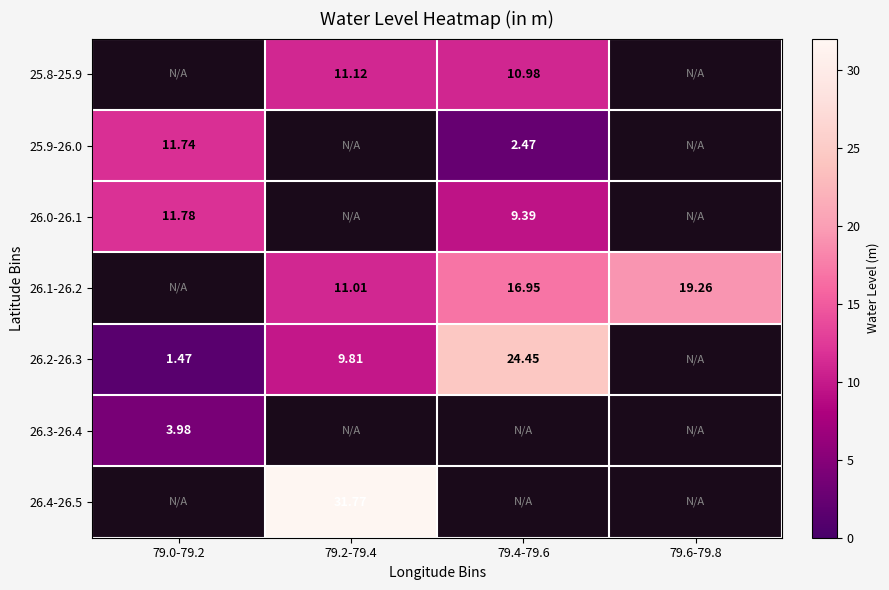

List the labels in order of 26.4-26.5 value, largest first.

79.0-79.2, 79.2-79.4, 79.4-79.6, 79.6-79.8